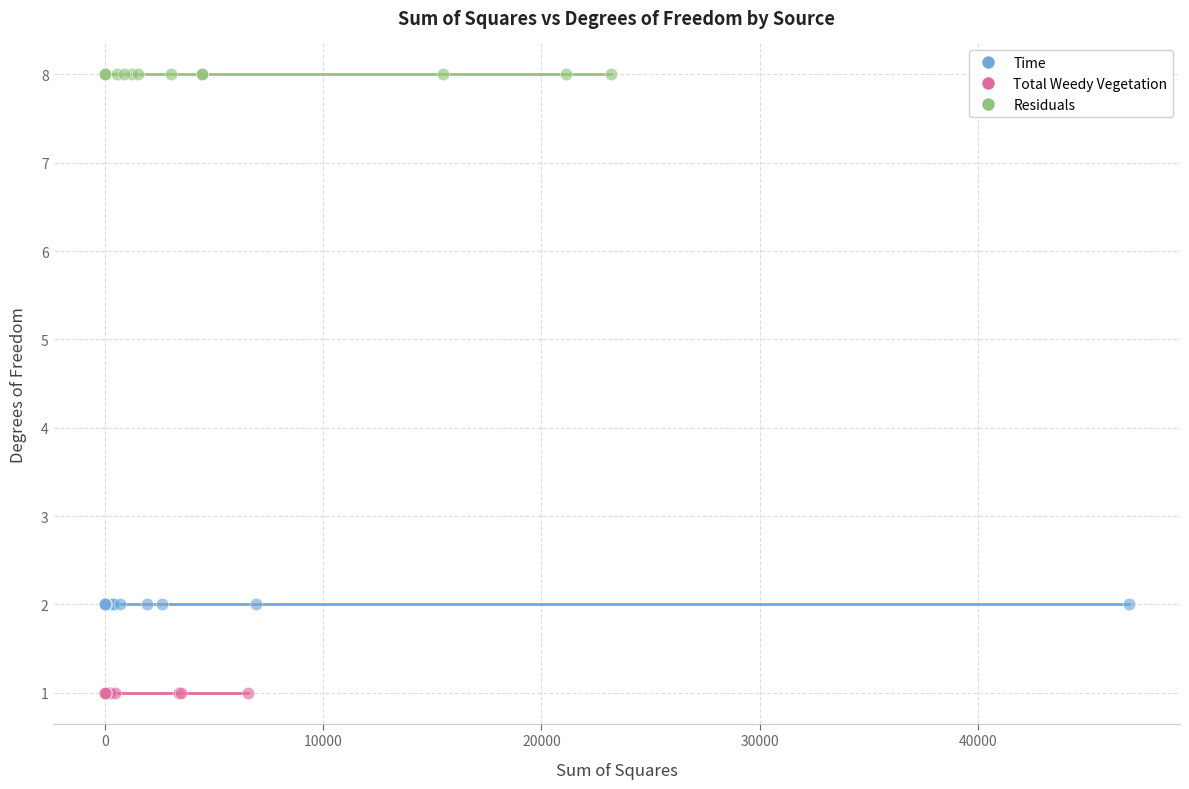

Which series contains the highest Y value?

Residuals